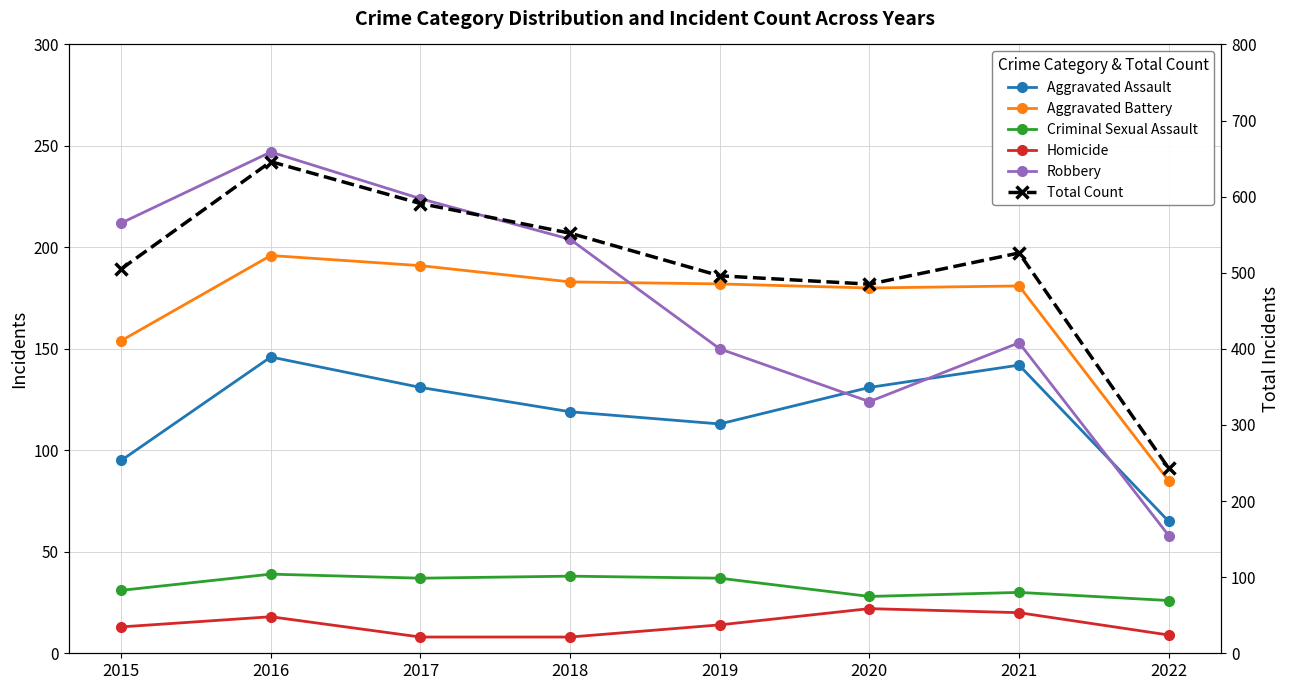

The value of Robbery at 2019 is 85. True or false?

False